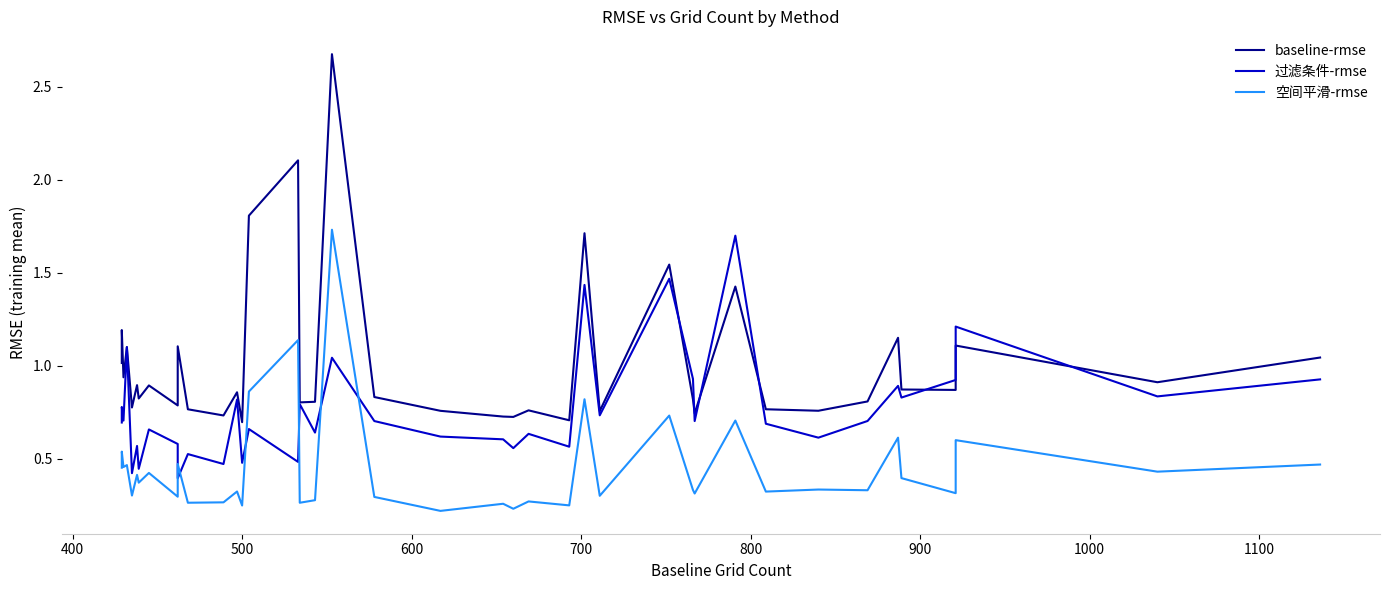

What is the lowest value of the 过滤条件-rmse series?

0.4